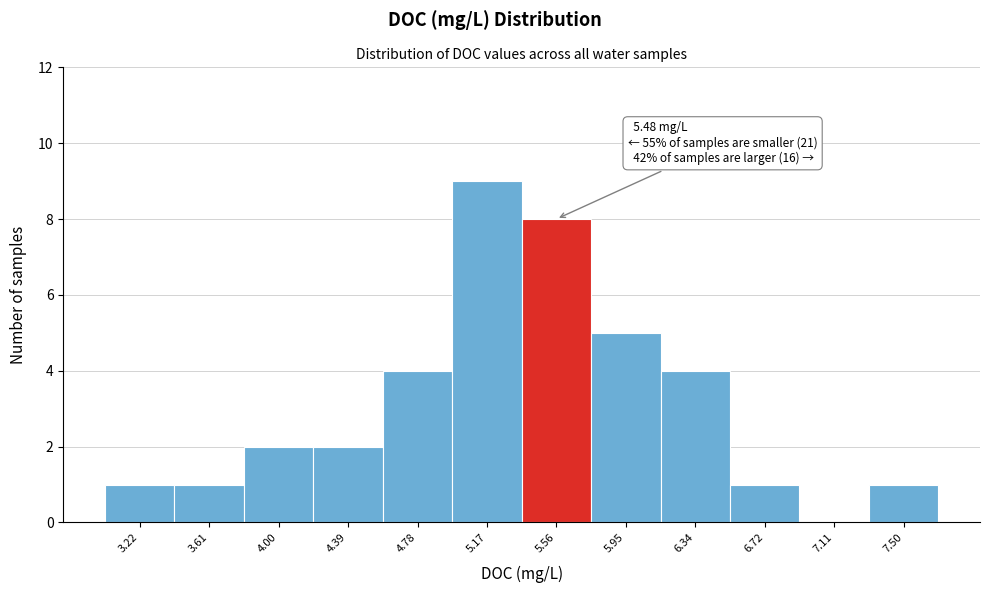

Over which range of the x-axis is the bar tallest?

4.95 to 5.35